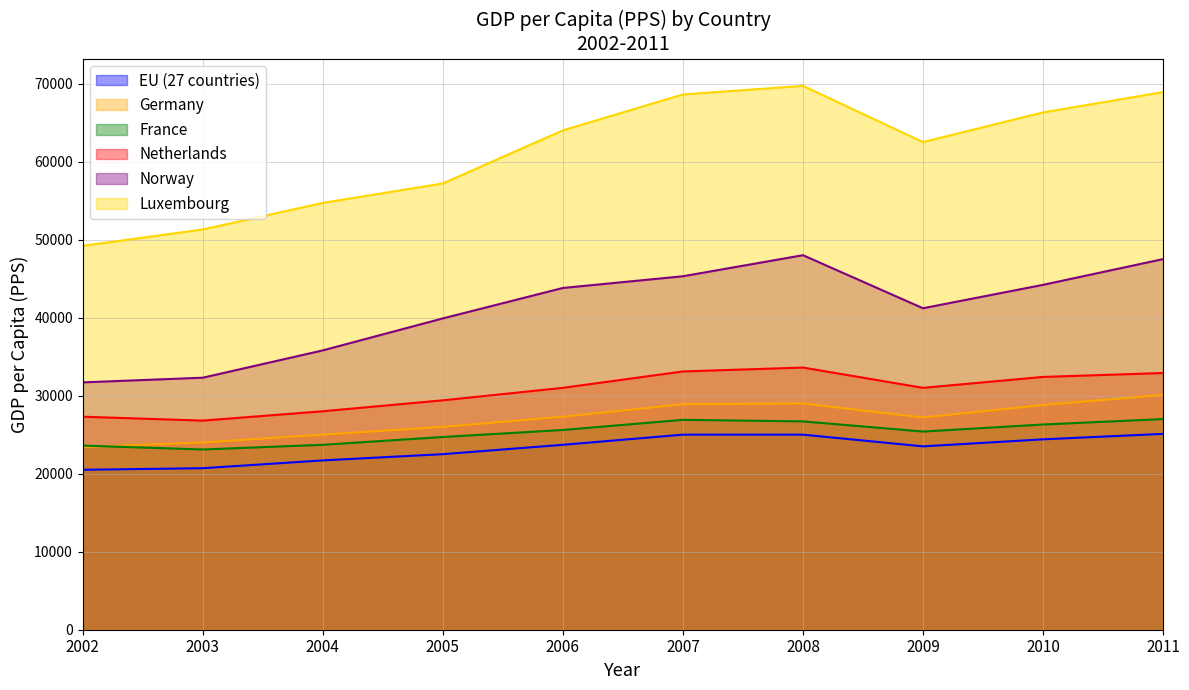

The value of France at 2006 is 25600. True or false?

True